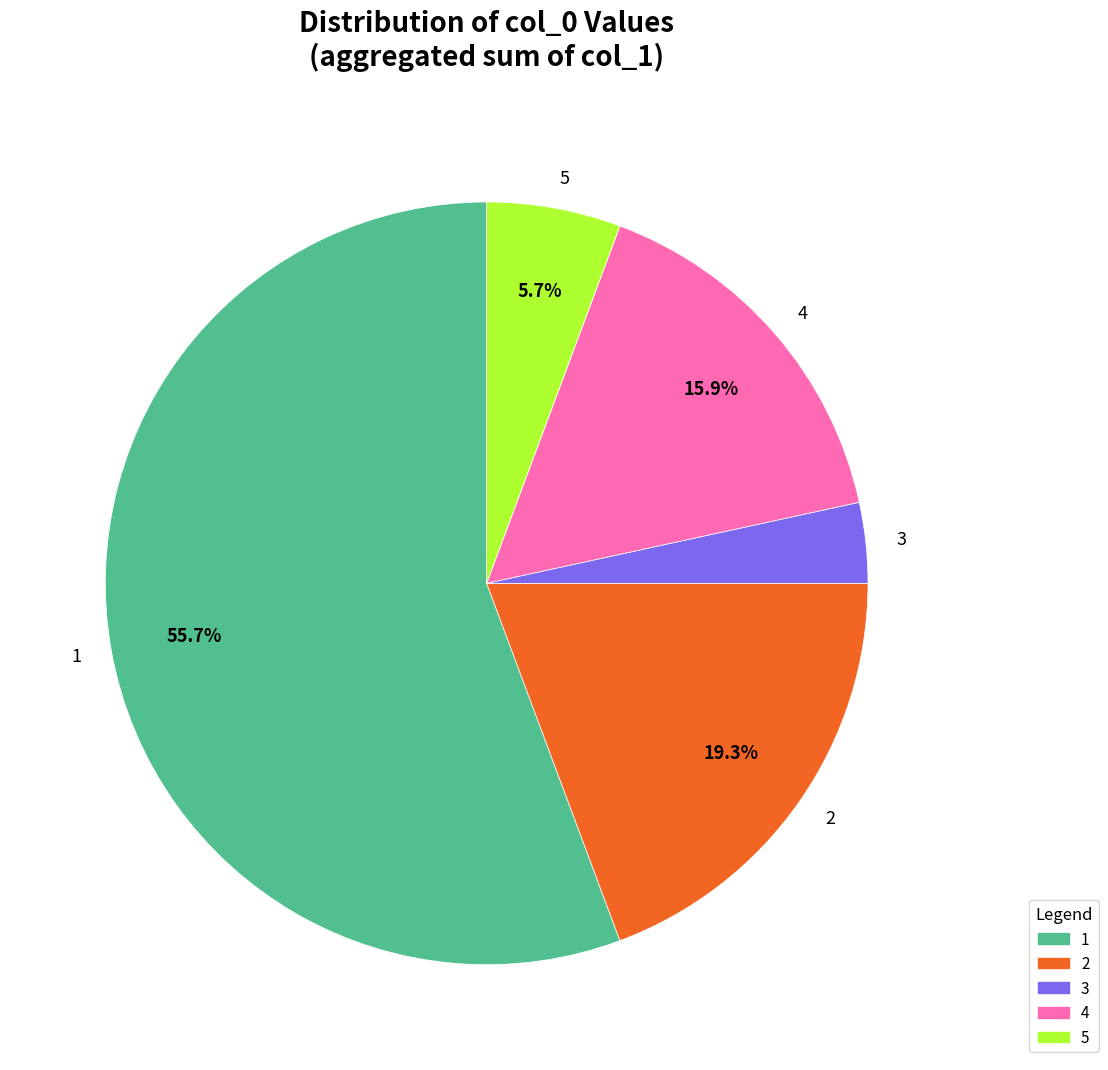

Count the number of slices in the pie.

5